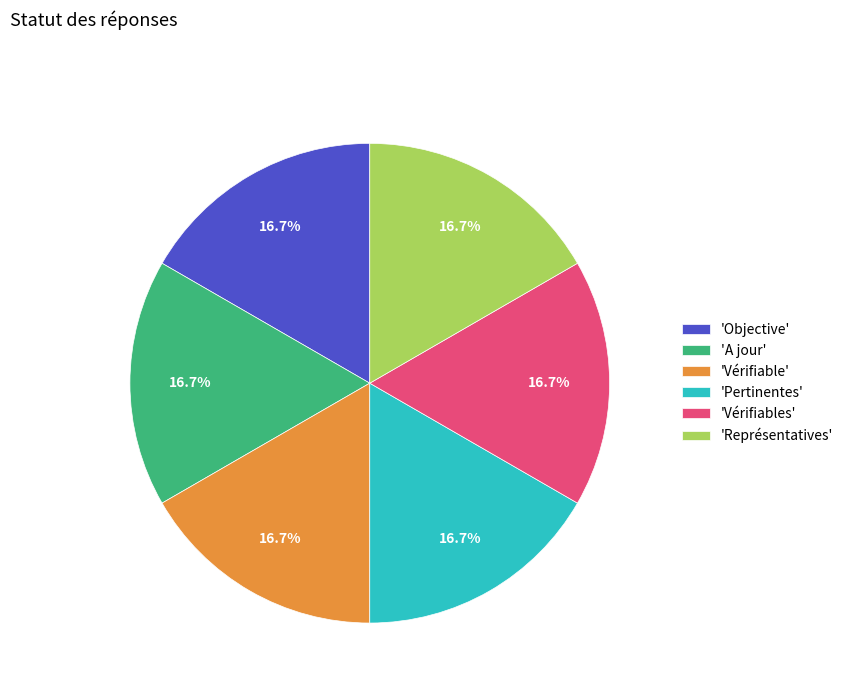

Does any single category account for the majority?

No